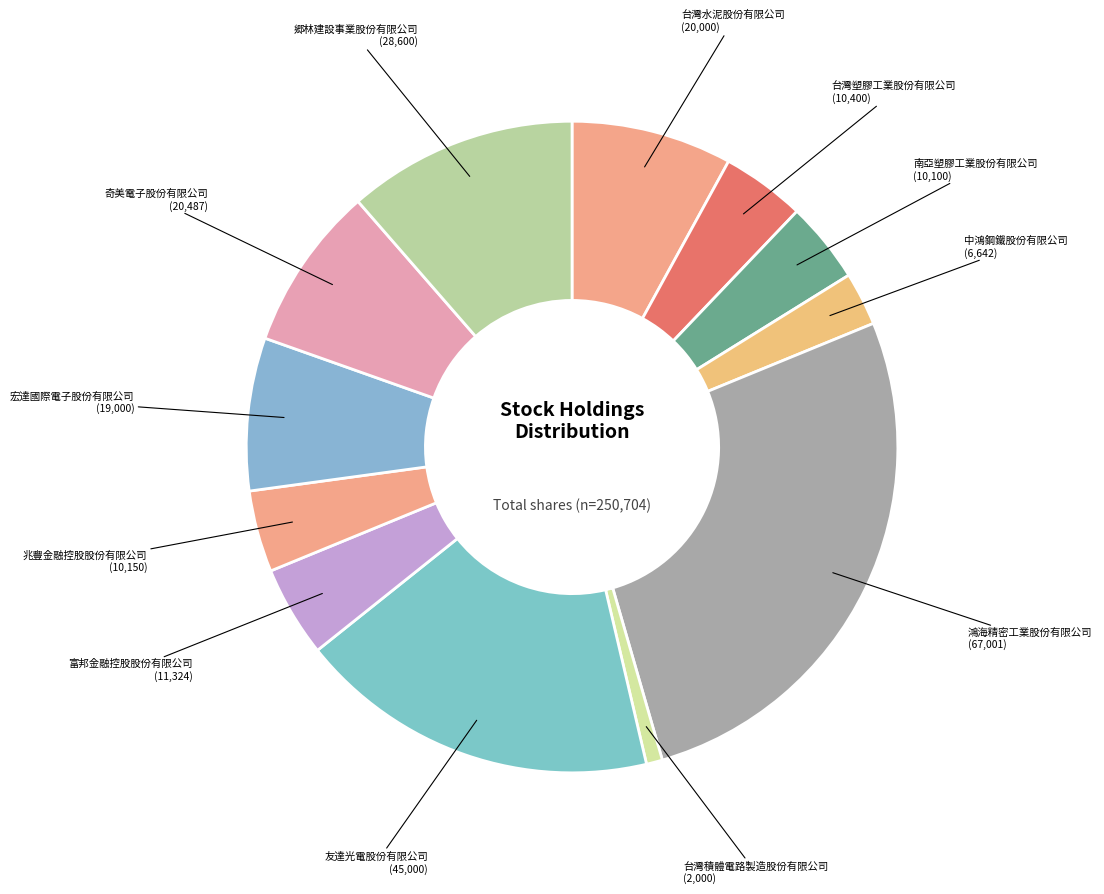

Is the sum of 台灣塑膠工業股份有限公司 (10,400) and 宏達國際電子股份有限公司 (19,000) greater than half?

No